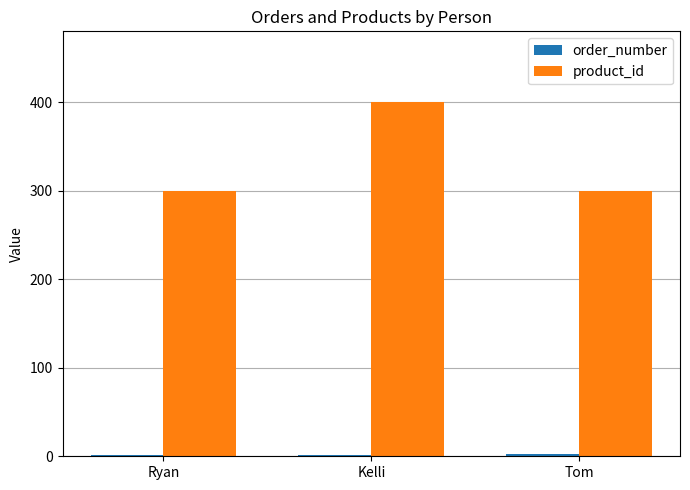

Which series has the largest total across all categories?

product_id